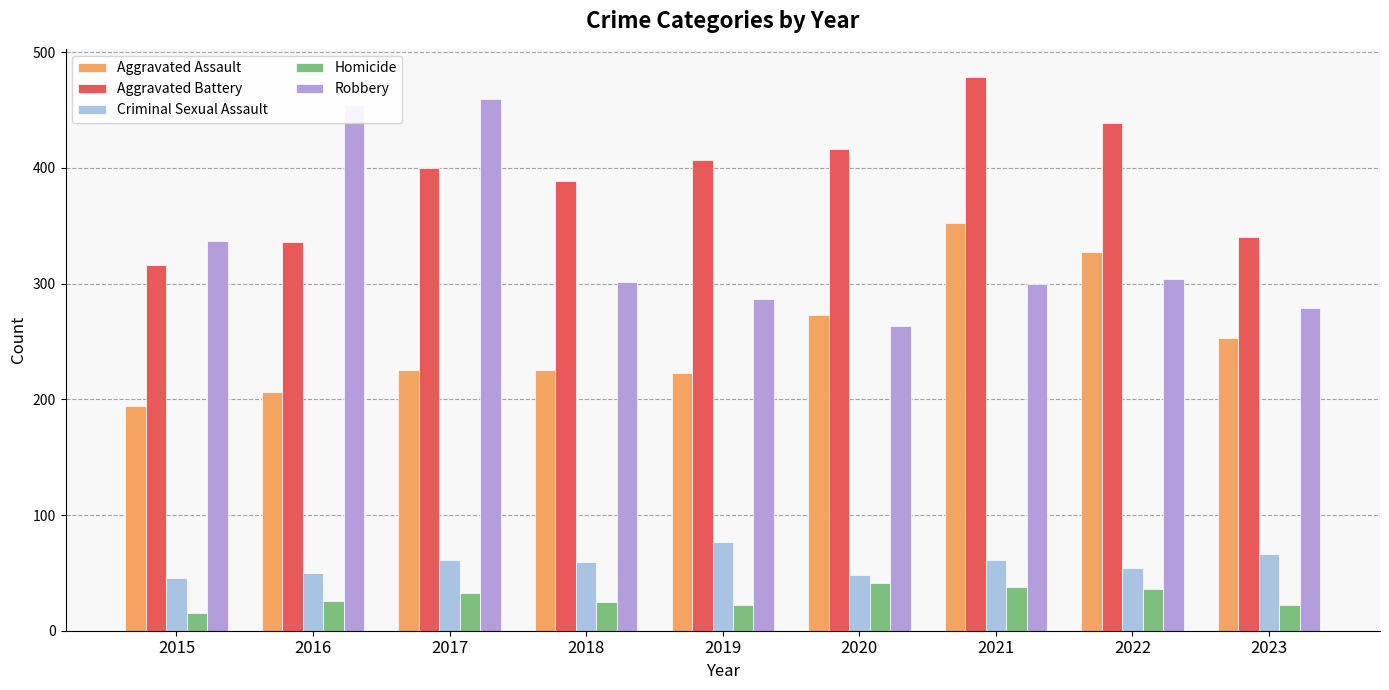

At which category is the sum across all series the highest?

2021